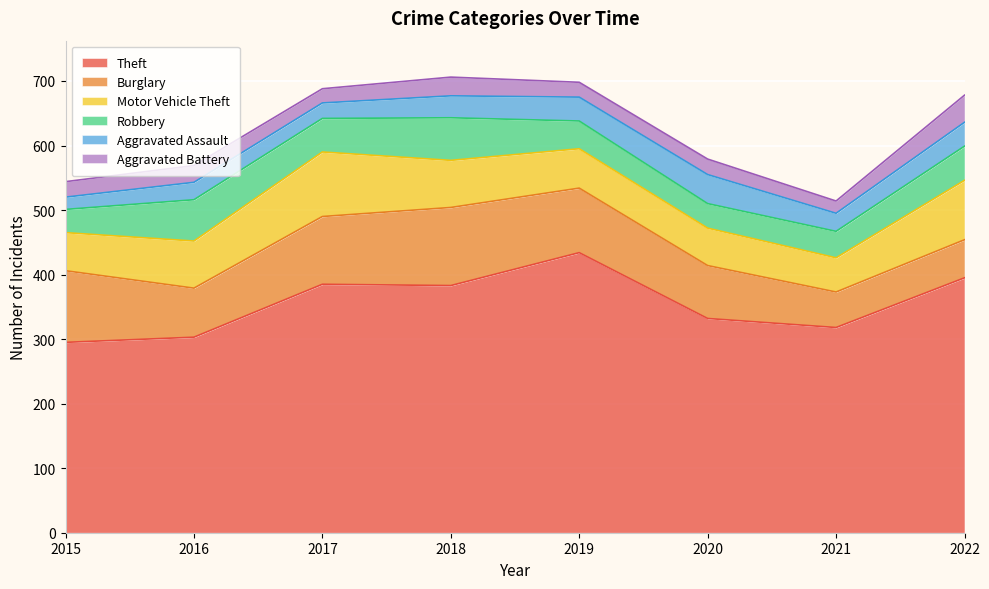

List the labels in order of Theft value, smallest first.

2015, 2016, 2021, 2020, 2018, 2017, 2022, 2019